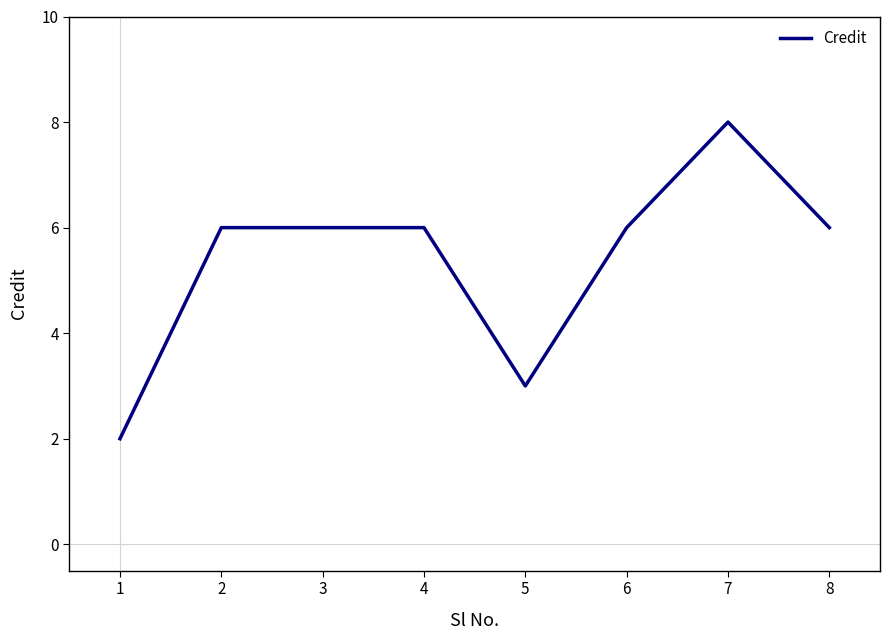

What is the greatest value displayed?

8